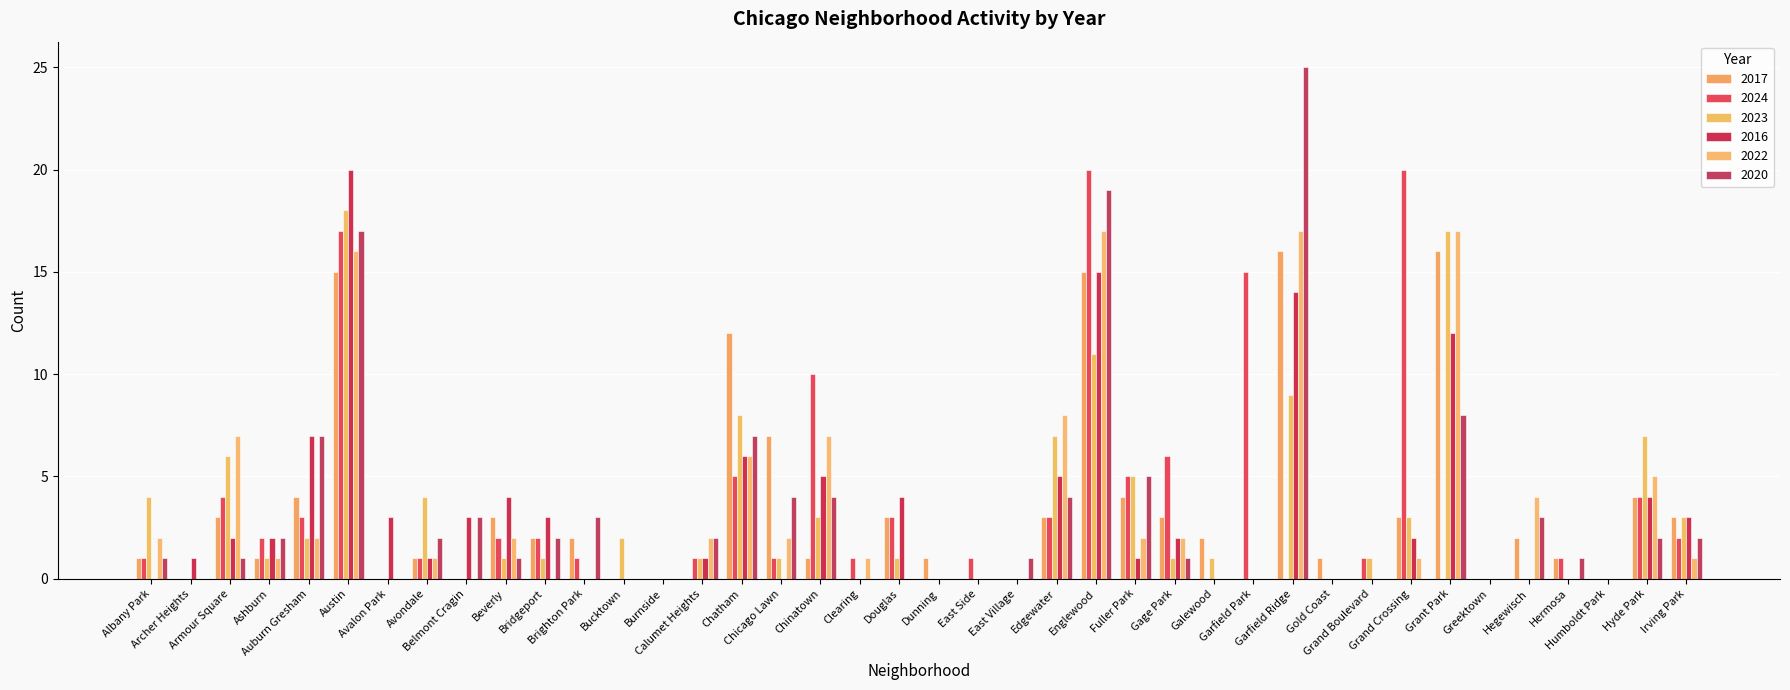

The 2022 series shows 5 at Austin. True or false?

False